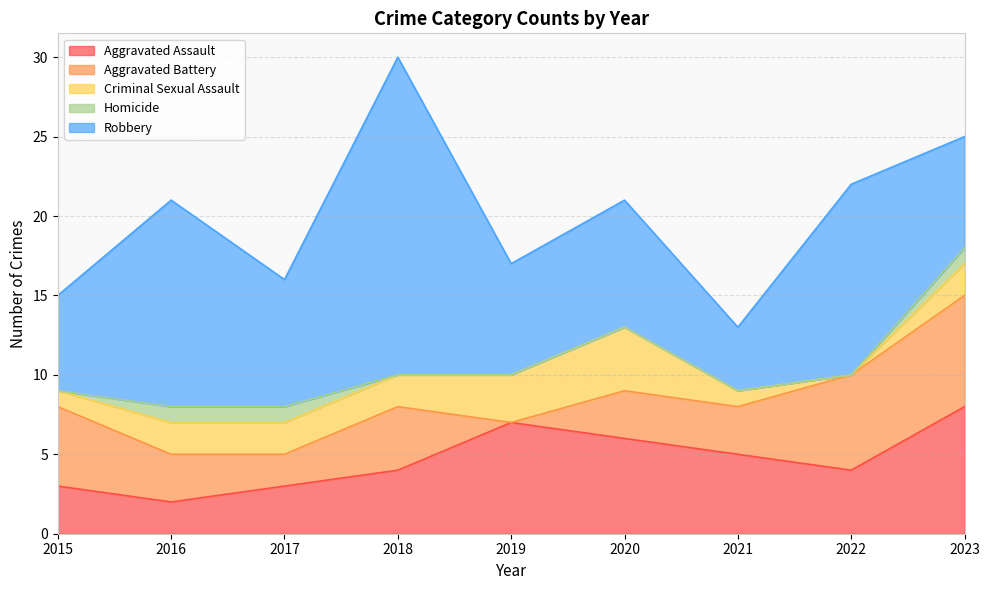

True or false: Aggravated Battery has more than 0 points higher than both neighbors.

True